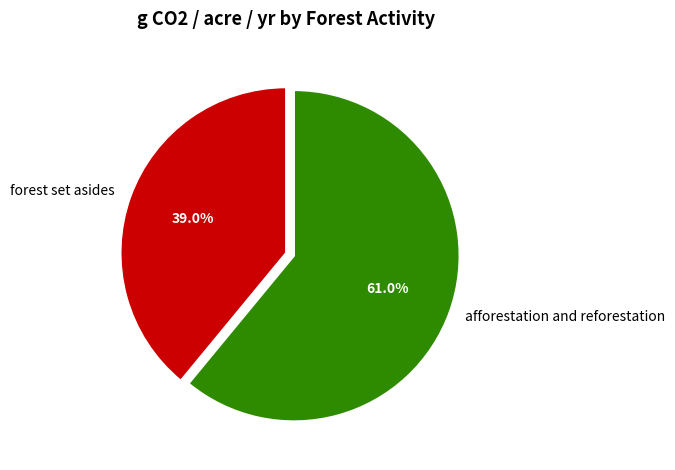

True or false: afforestation and reforestation accounts for 61% of the total.

True